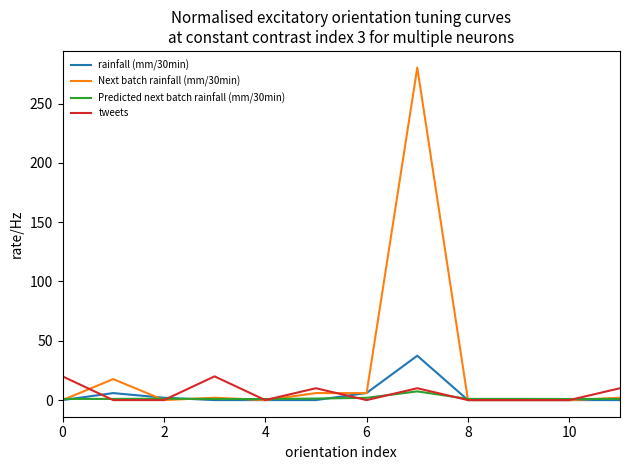

Which series has the largest total across all categories?

Next batch rainfall (mm/30min)